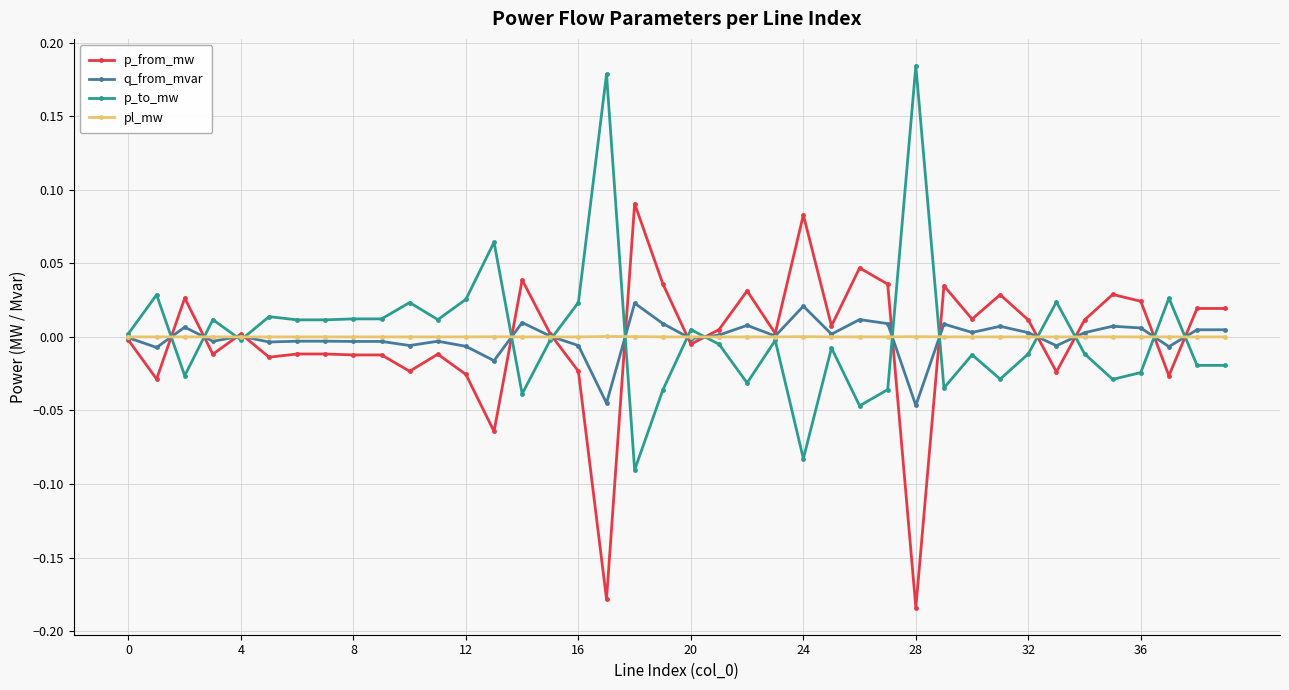

Which series ends up on top after the final intersection of p_from_mw and p_to_mw?

p_from_mw